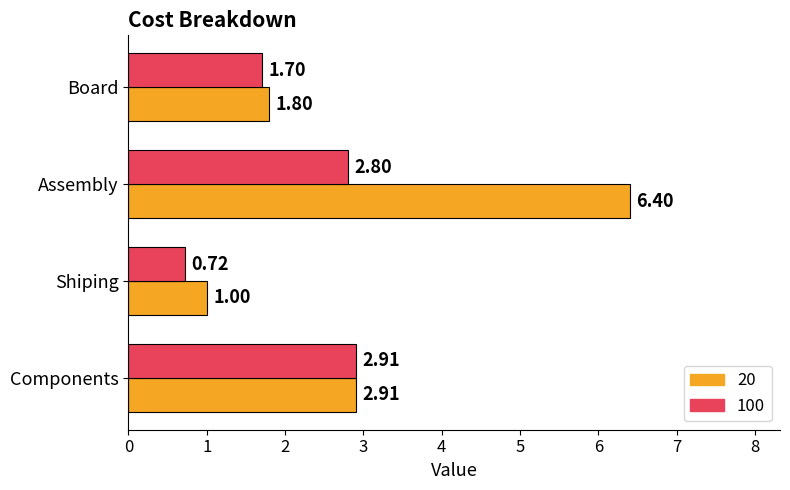

Between Board and Shiping, which series saw the biggest shift?

100